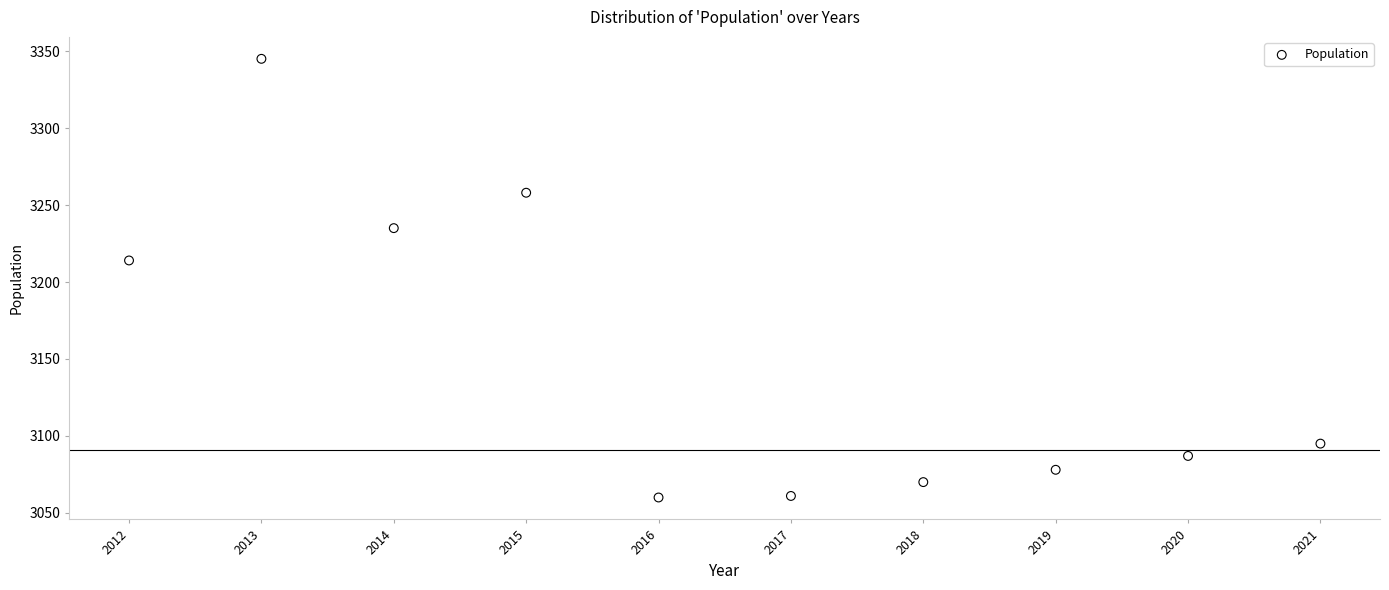

What is the average Y value?

3150